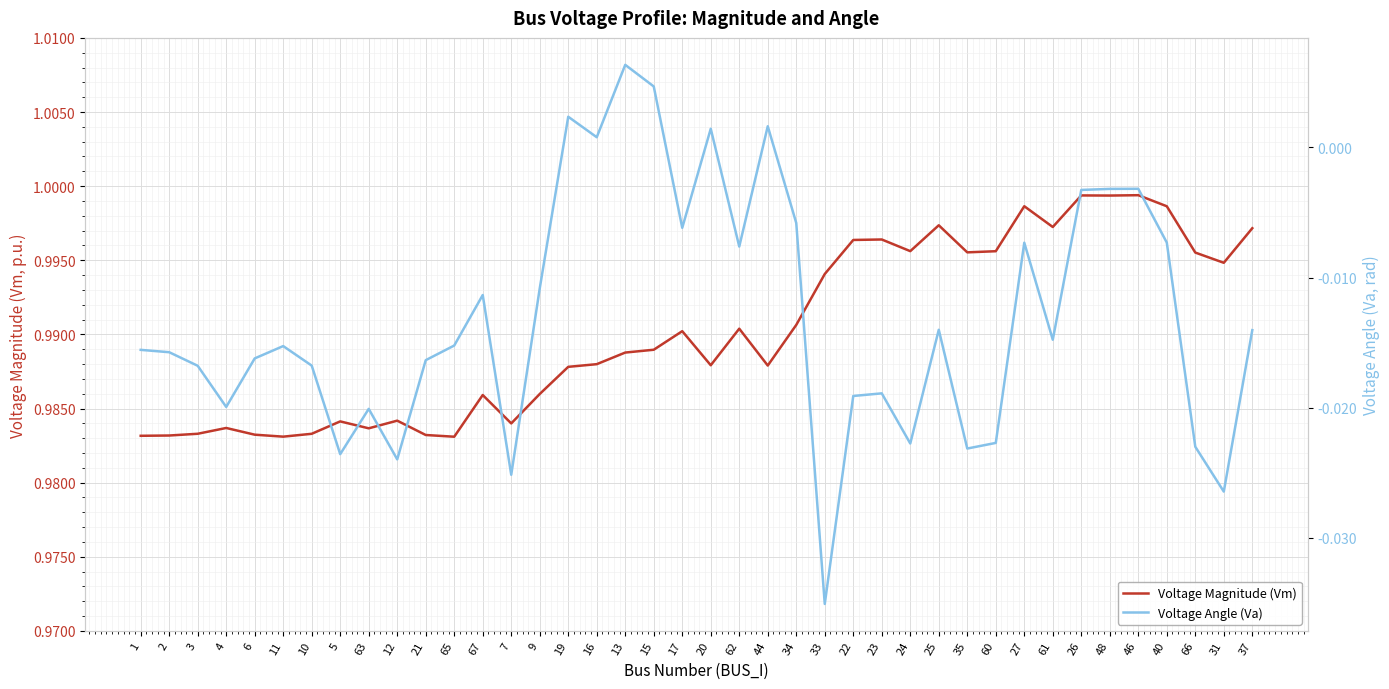

What is the greatest value displayed?

1.0